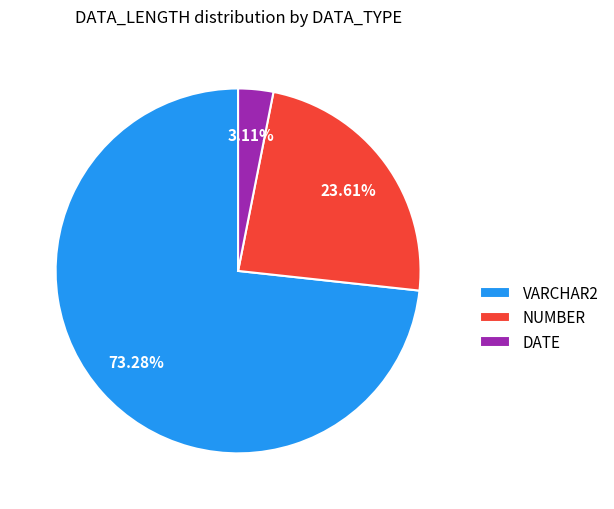

Is there any slice that represents more than half of the pie?

Yes